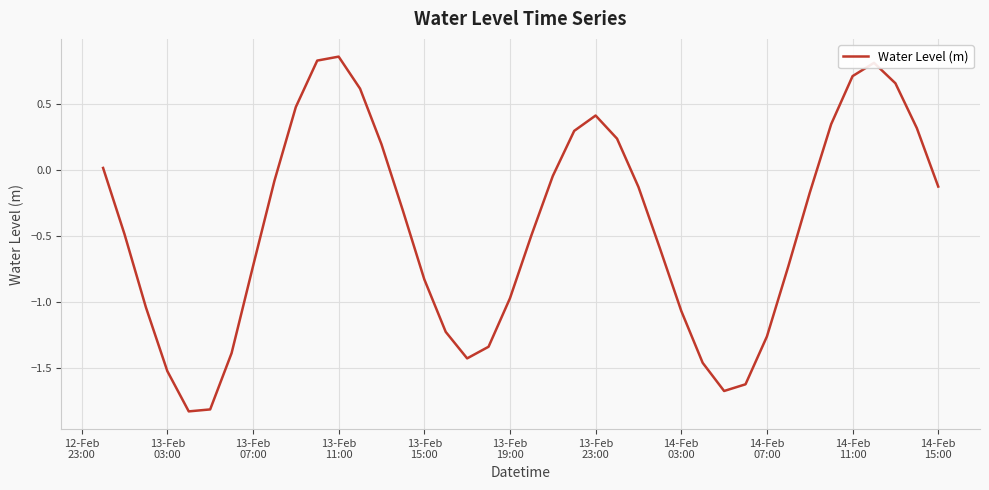

What is the smallest value displayed?

-1.8